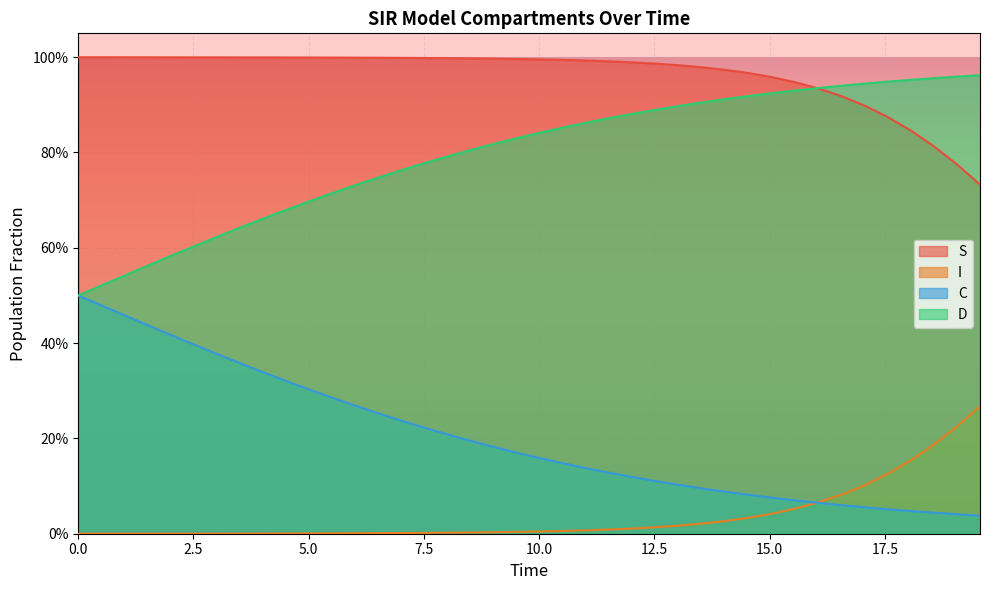

True or false: S and C intersect in this chart.

False